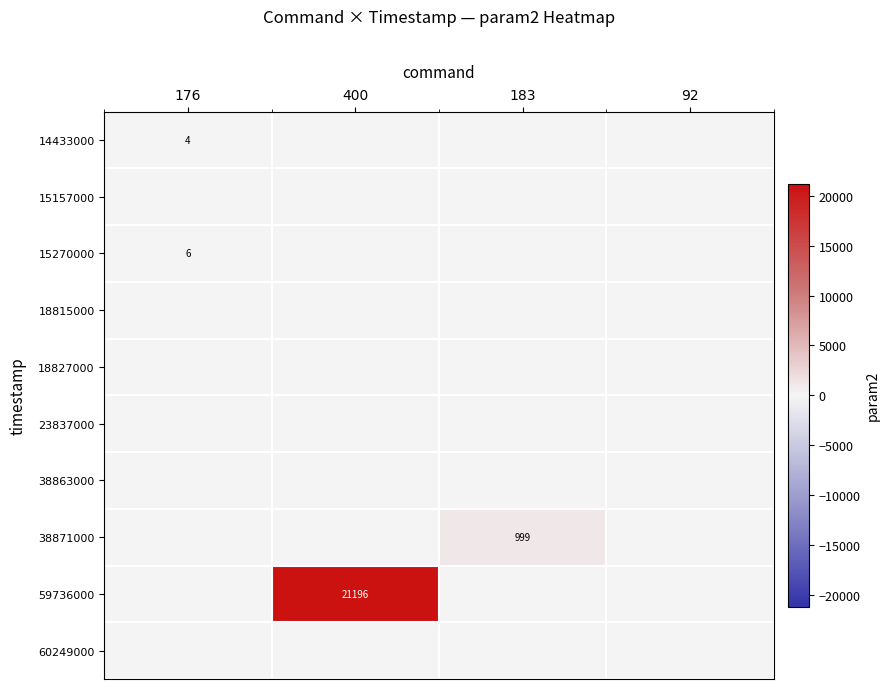

The 38871000 series shows 237 at 183. True or false?

False